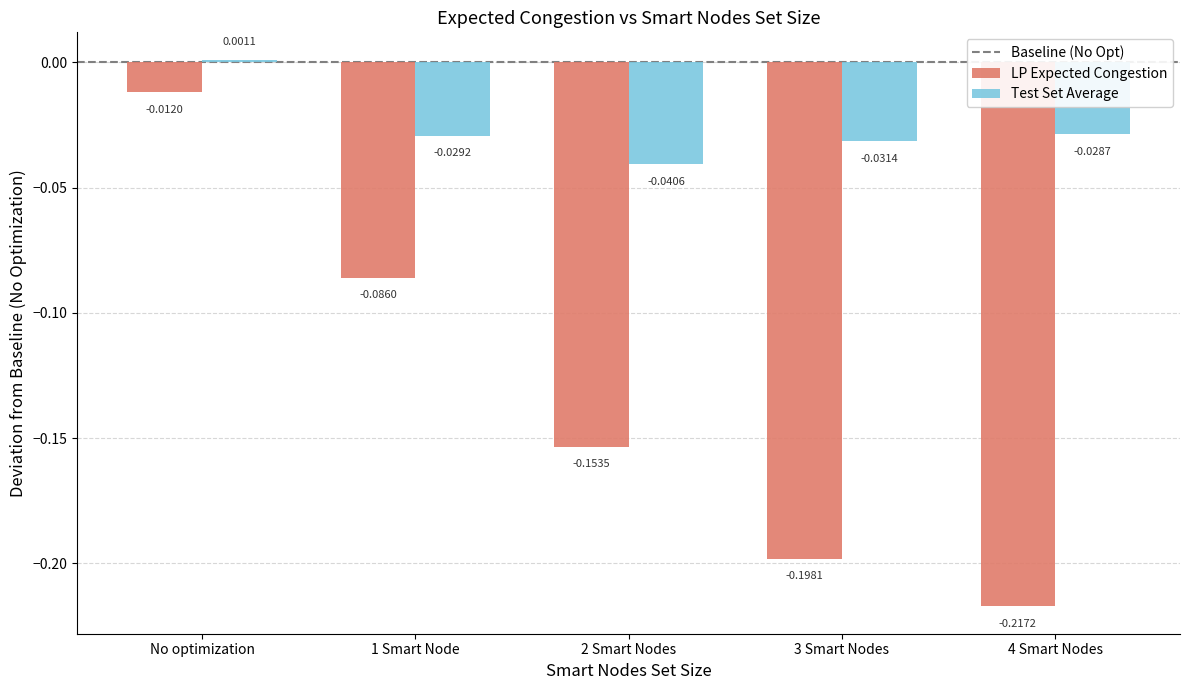

Rank the series by their maximum value, from lowest to highest.

LP Expected Congestion, Test Set Average